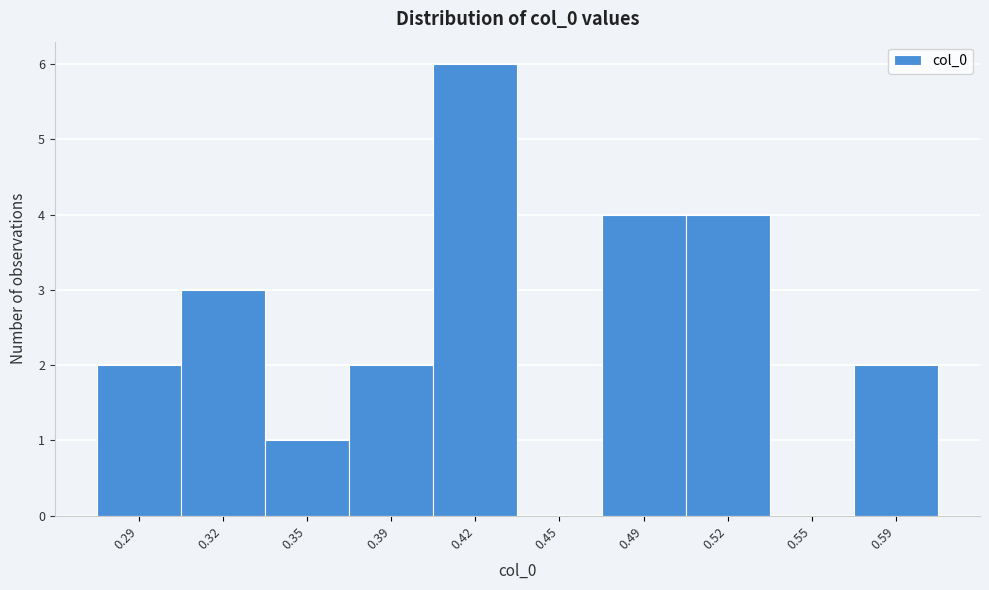

Reading left to right, list all the values displayed in this chart.

0.29=2	0.32=3	0.35=1	0.39=2	0.42=6	0.45=0	0.49=4	0.52=4	0.55=0	0.59=2